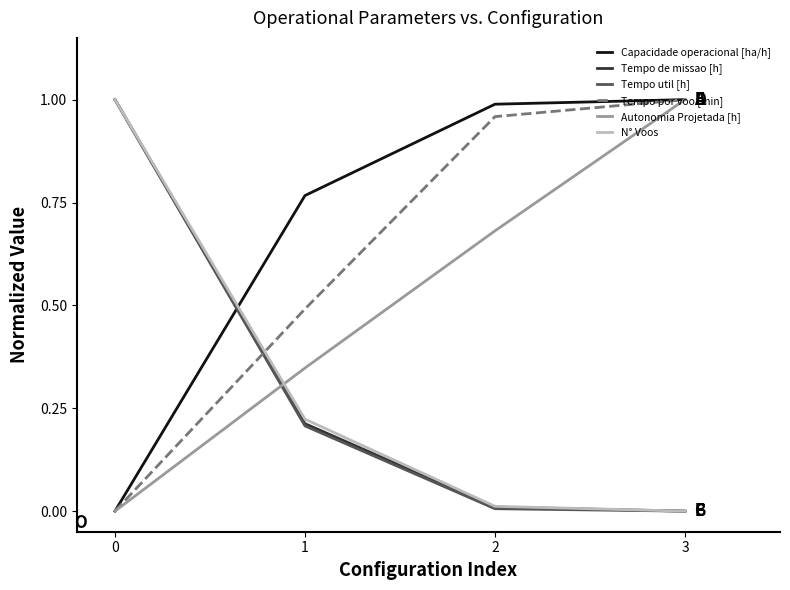

The value of Tempo de missao [h] at 1 is 0.2. True or false?

True